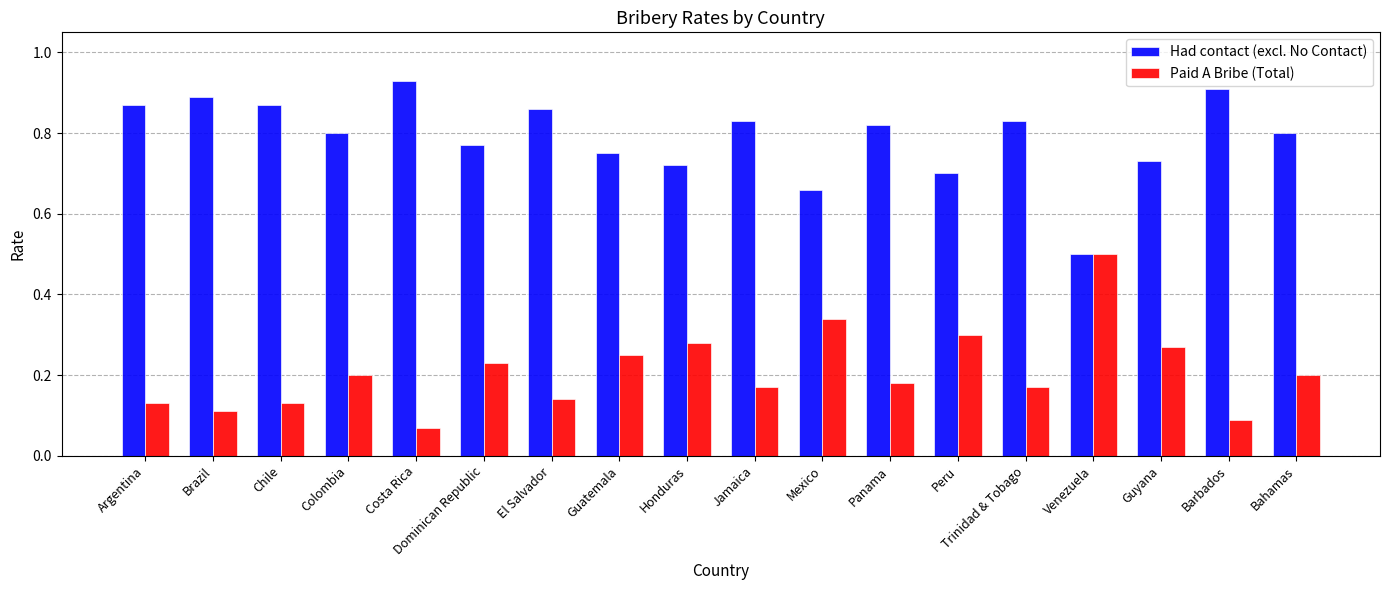

What position from the right is Barbados?

2